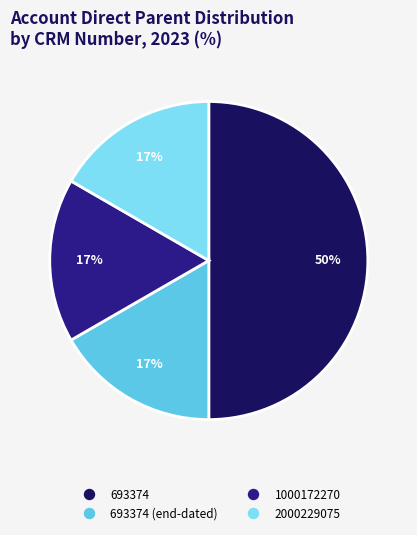

To the nearest percent, what is the average slice percentage?

25%